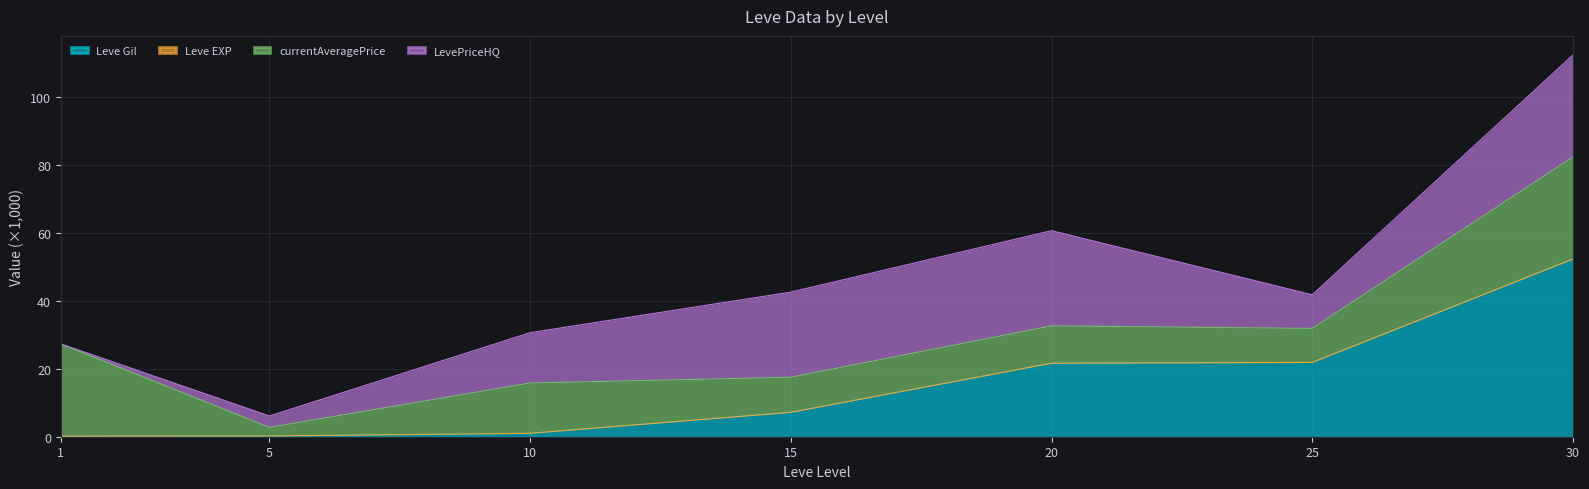

At which category is the sum across all series the highest?

30